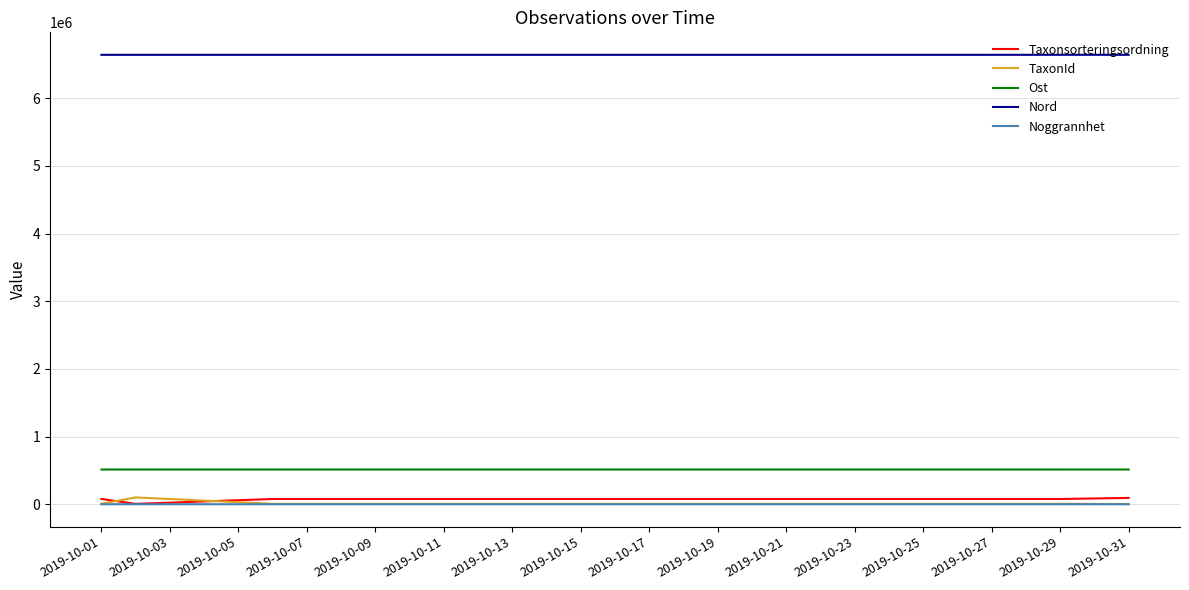

What are all the series names shown in the legend?

Taxonsorteringsordning, TaxonId, Ost, Nord, Noggrannhet